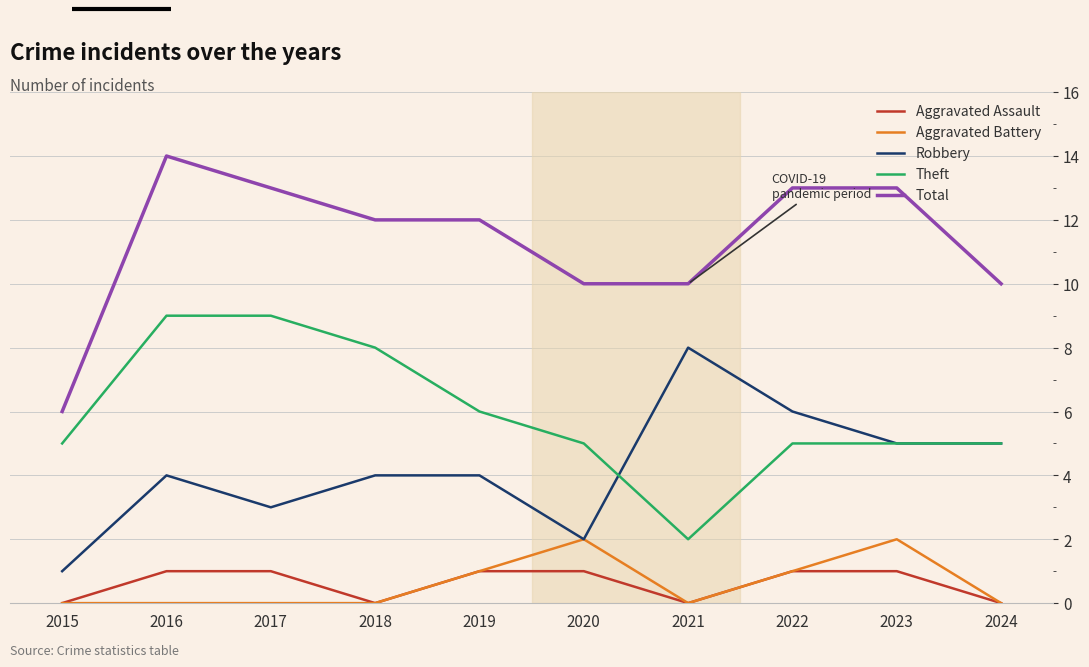

What value does the Theft series have at 2015?

5